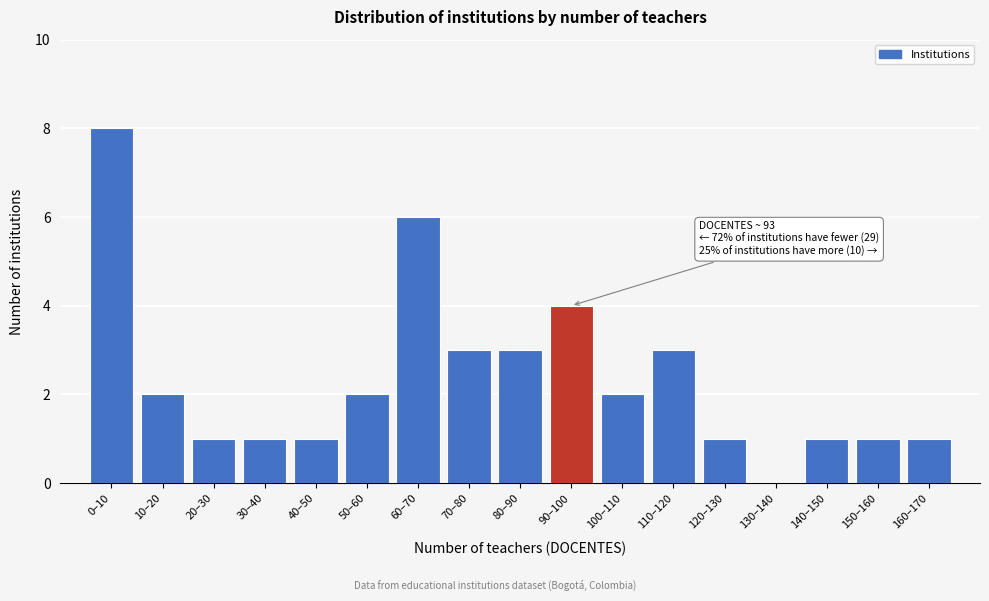

Reading right to left, list all the values displayed in this chart.

160–170=1	150–160=1	140–150=1	130–140=0	120–130=1	110–120=3	100–110=2	90–100=4	80–90=3	70–80=3	60–70=6	50–60=2	40–50=1	30–40=1	20–30=1	10–20=2	0–10=8